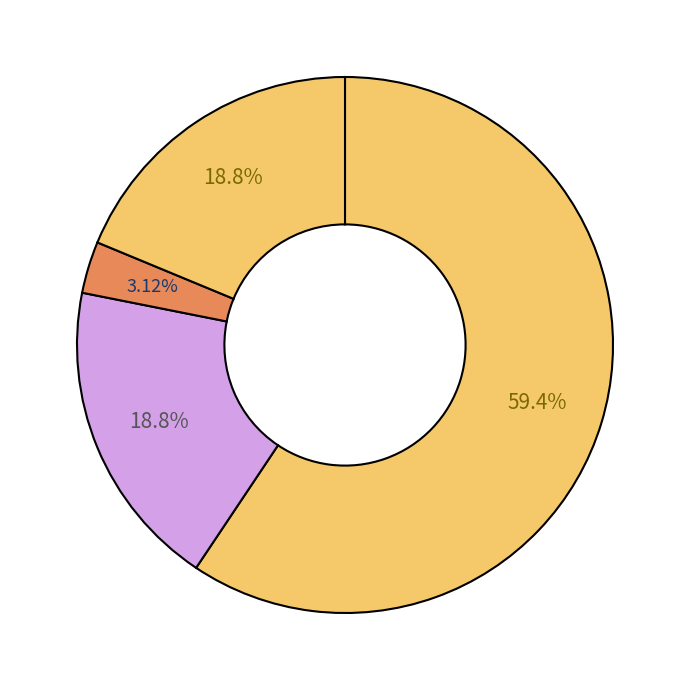

How many segments does this pie chart have?

4